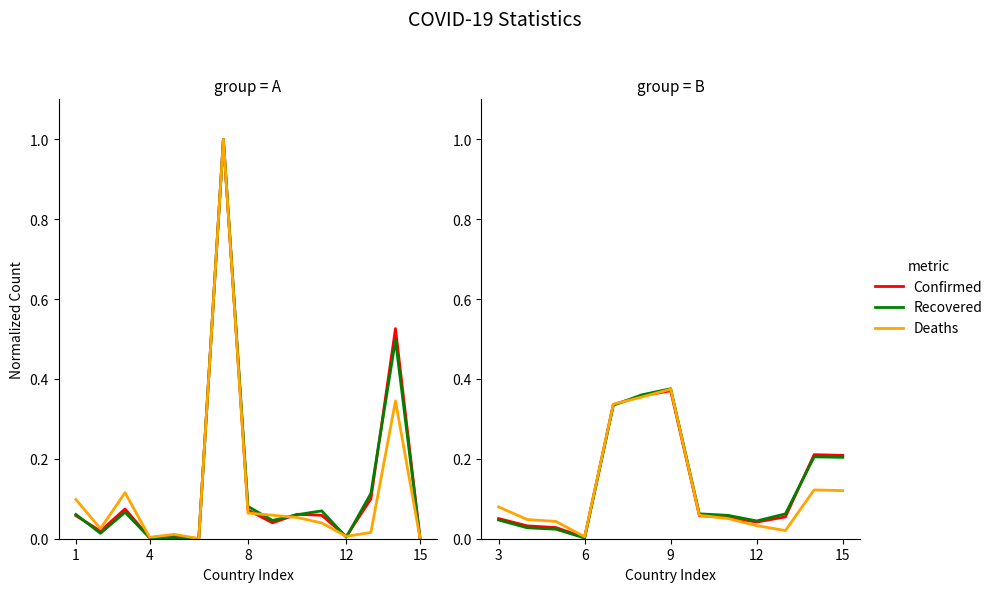

At which label is Recovered closest to 0?

6